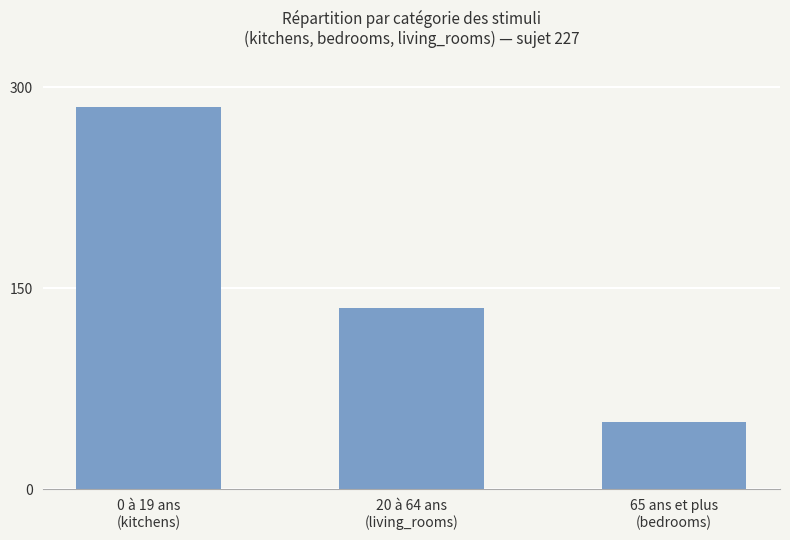

Which label corresponds to the smallest value in the chart?

65 ans et plus
(bedrooms)